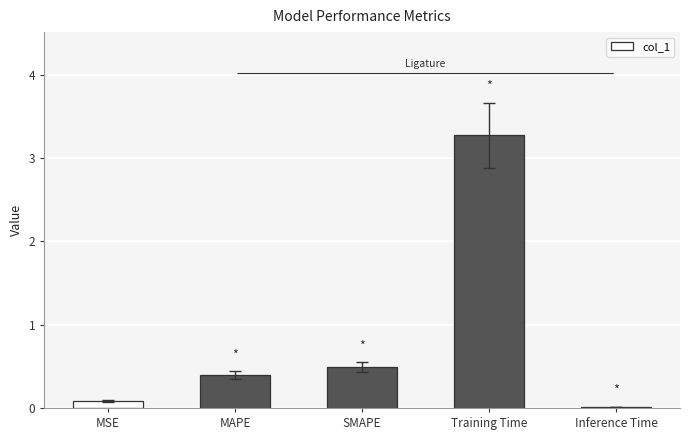

What is the sum of the values at MAPE and Training Time?

3.7